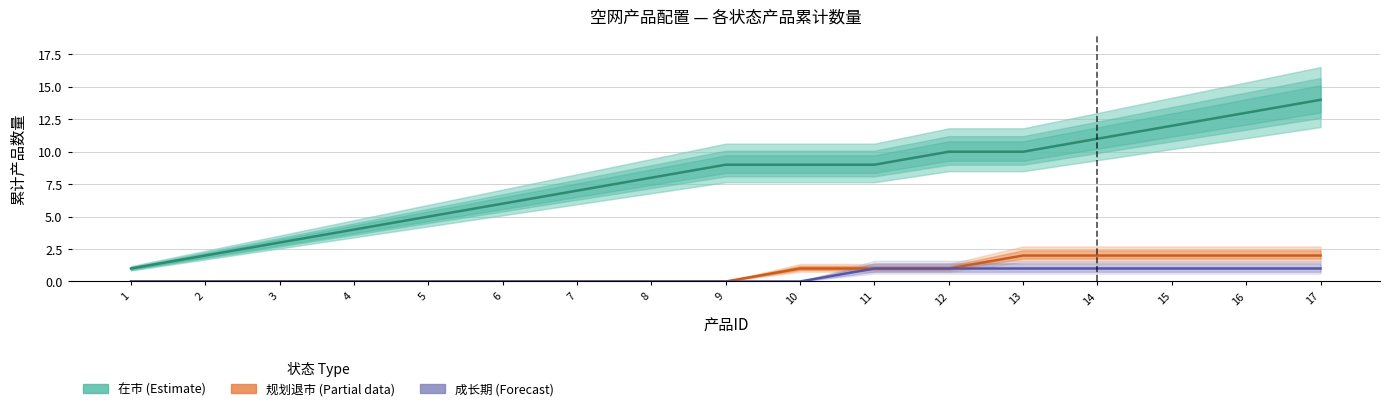

Reading right to left, extract all data points from this chart.

在市 (Estimate): 14	13	12	11	10	10	9	9	9	8	7	6	5	4	3	2	1
规划退市 (Partial): 2	2	2	2	2	1	1	1	0	0	0	0	0	0	0	0	0
成长期 (Forecast): 1	1	1	1	1	1	1	0	0	0	0	0	0	0	0	0	0